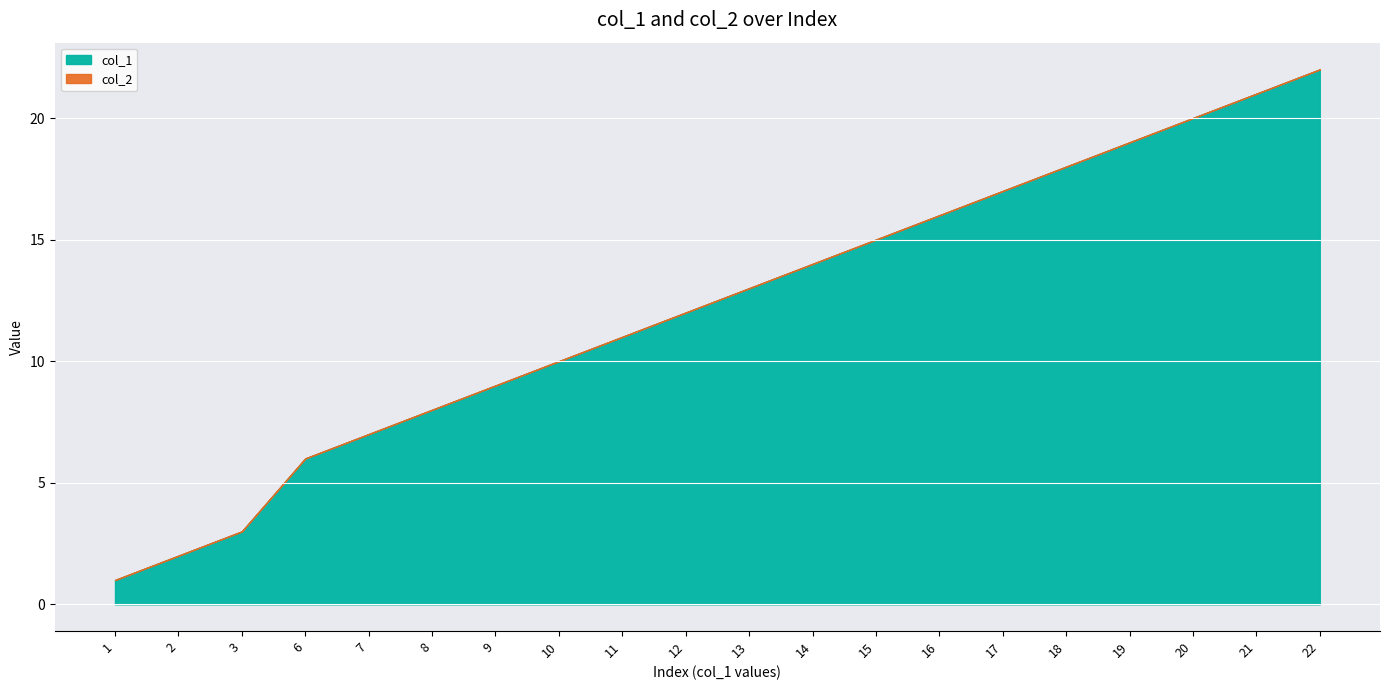

The chart shows a value of 16 at 16. True or false?

True